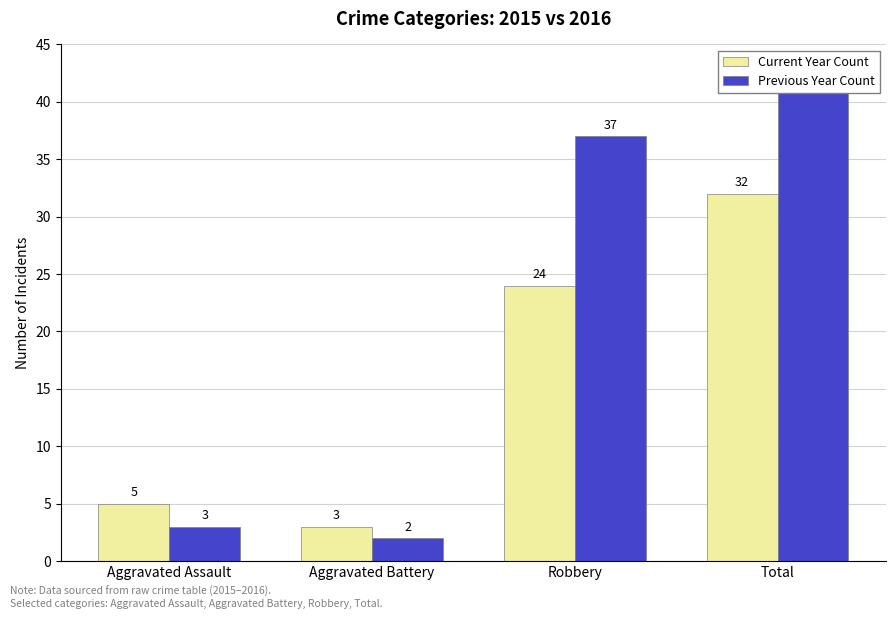

How many values in the Current Year Count series exceed 24?

1